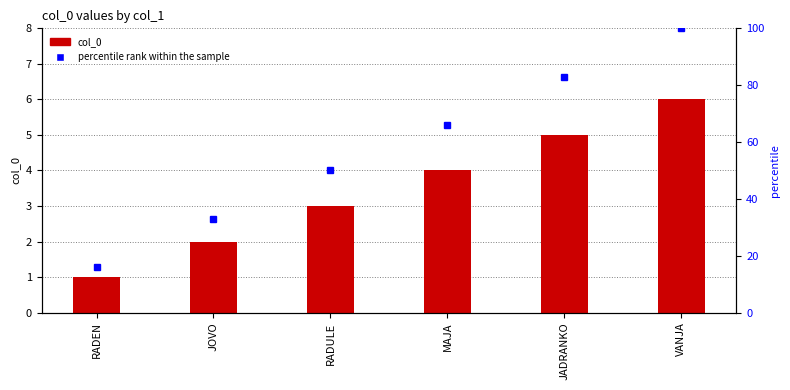

Reading right to left, transcribe all the data shown in this chart.

col_0: 6	5	4	3	2	1
percentile rank within the sample: 100	83	66	50	33	16